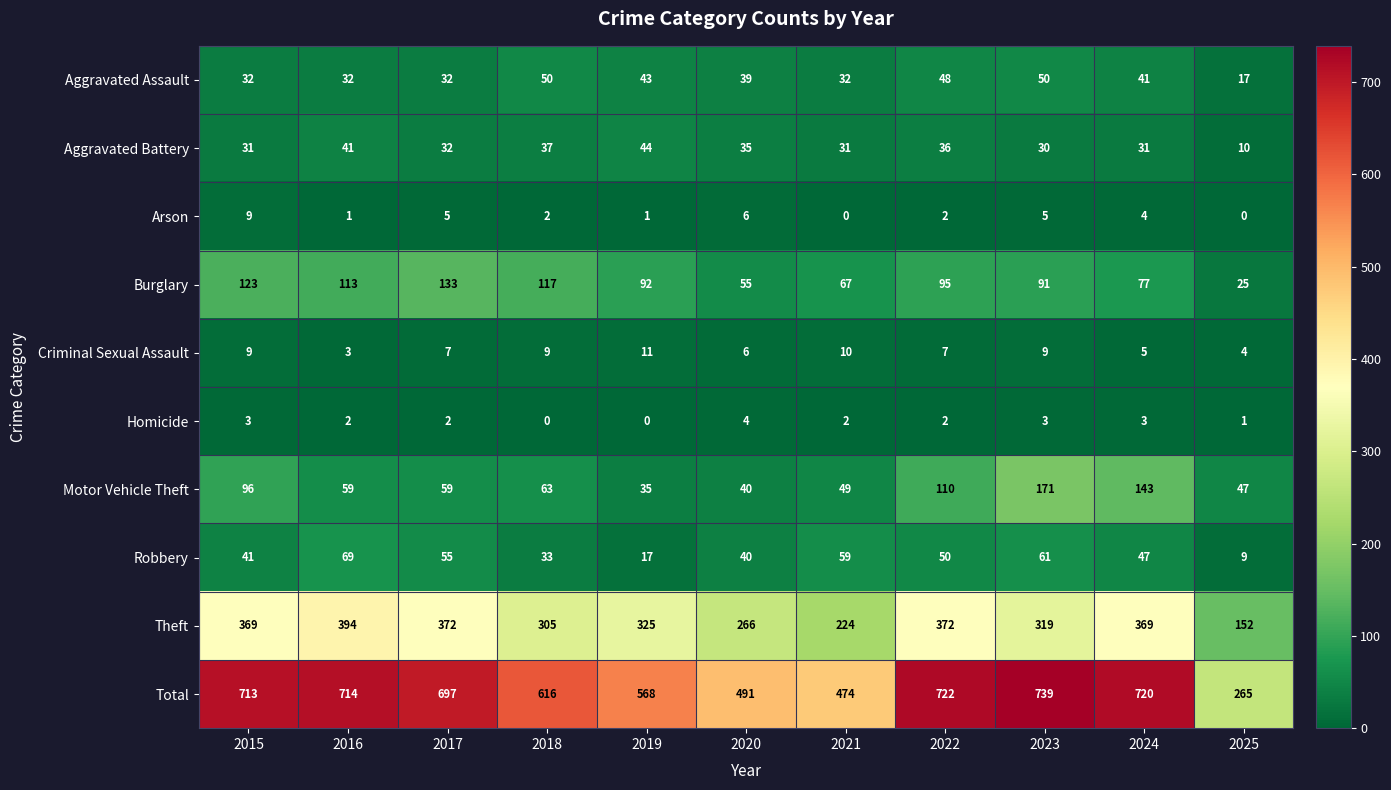

What is the sum of all Motor Vehicle Theft values?

872